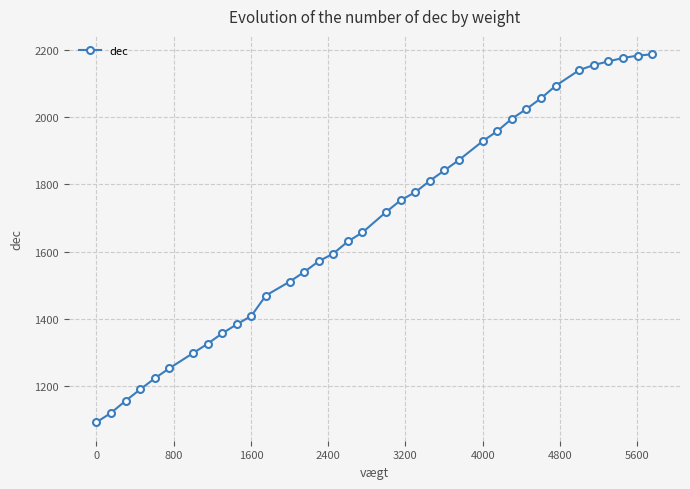

What is the difference between the second highest and minimum values?

1093